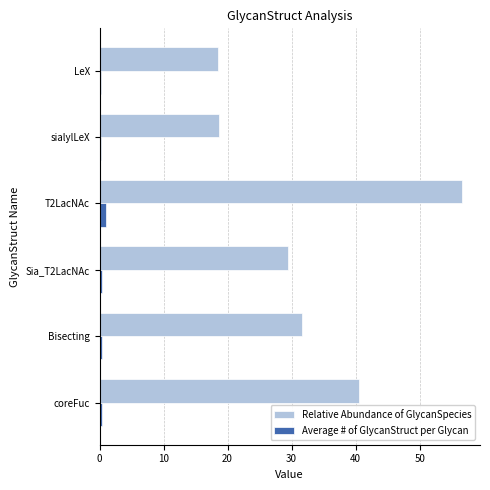

Which series has the largest total across all categories?

Relative Abundance of GlycanSpecies